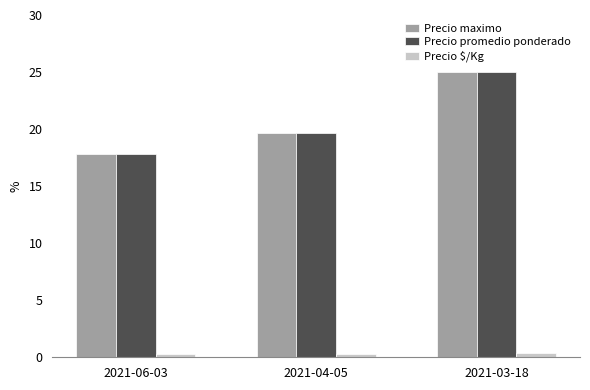

At which label is Precio promedio ponderado closest to 21?

2021-04-05